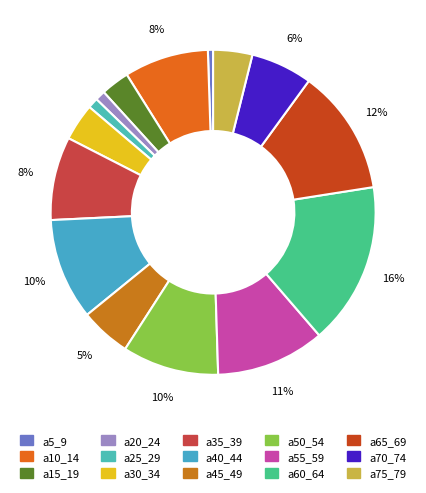

Count the number of slices in the pie.

15